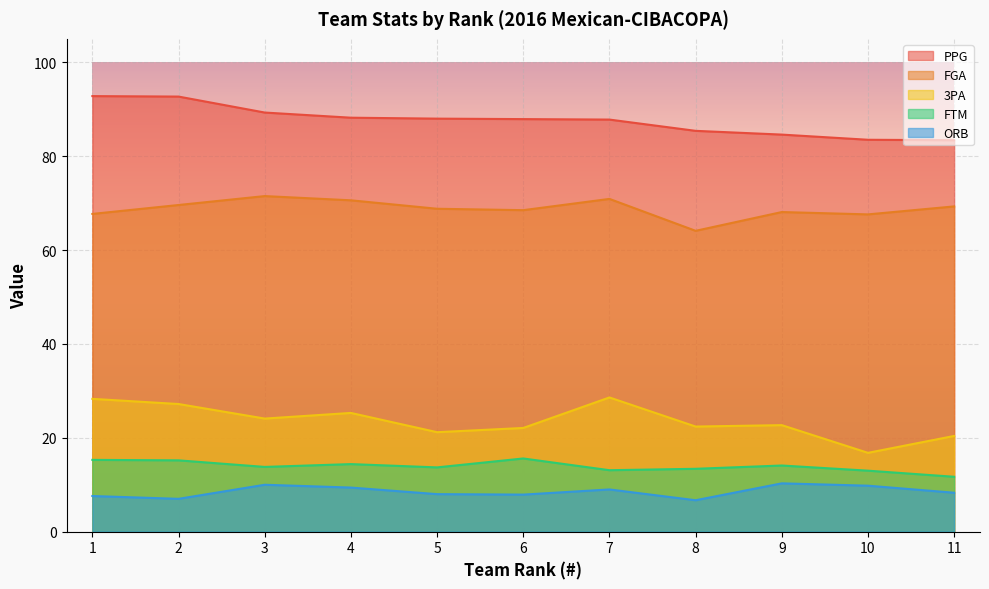

What is the difference between the PPG values at 2 and 5?

4.7